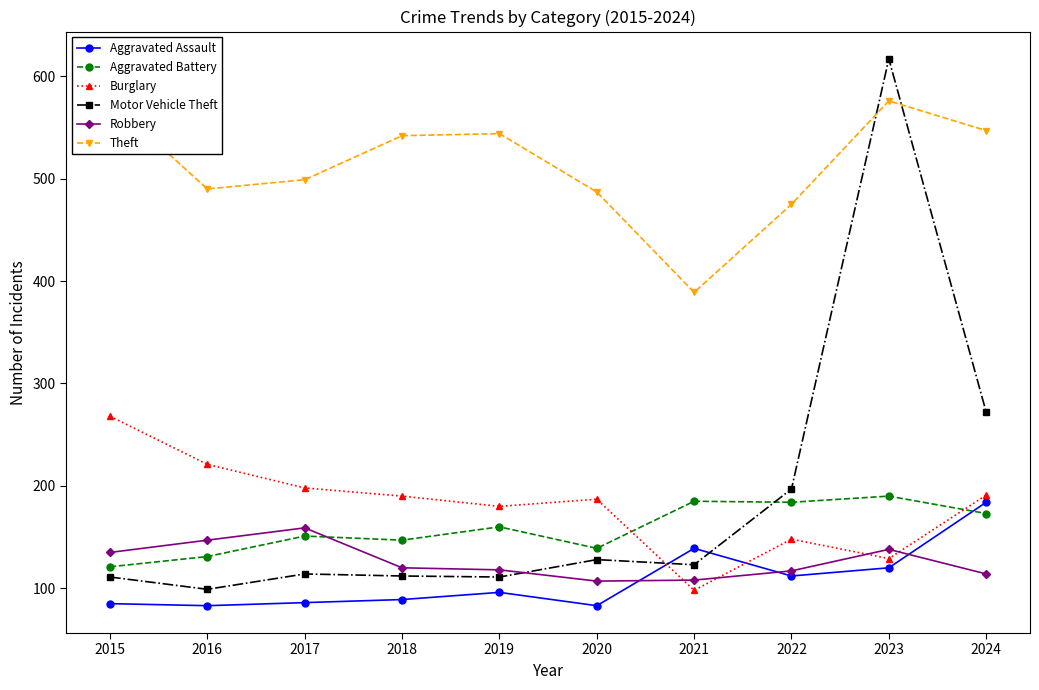

What is the total value across all series at 2015?

1296